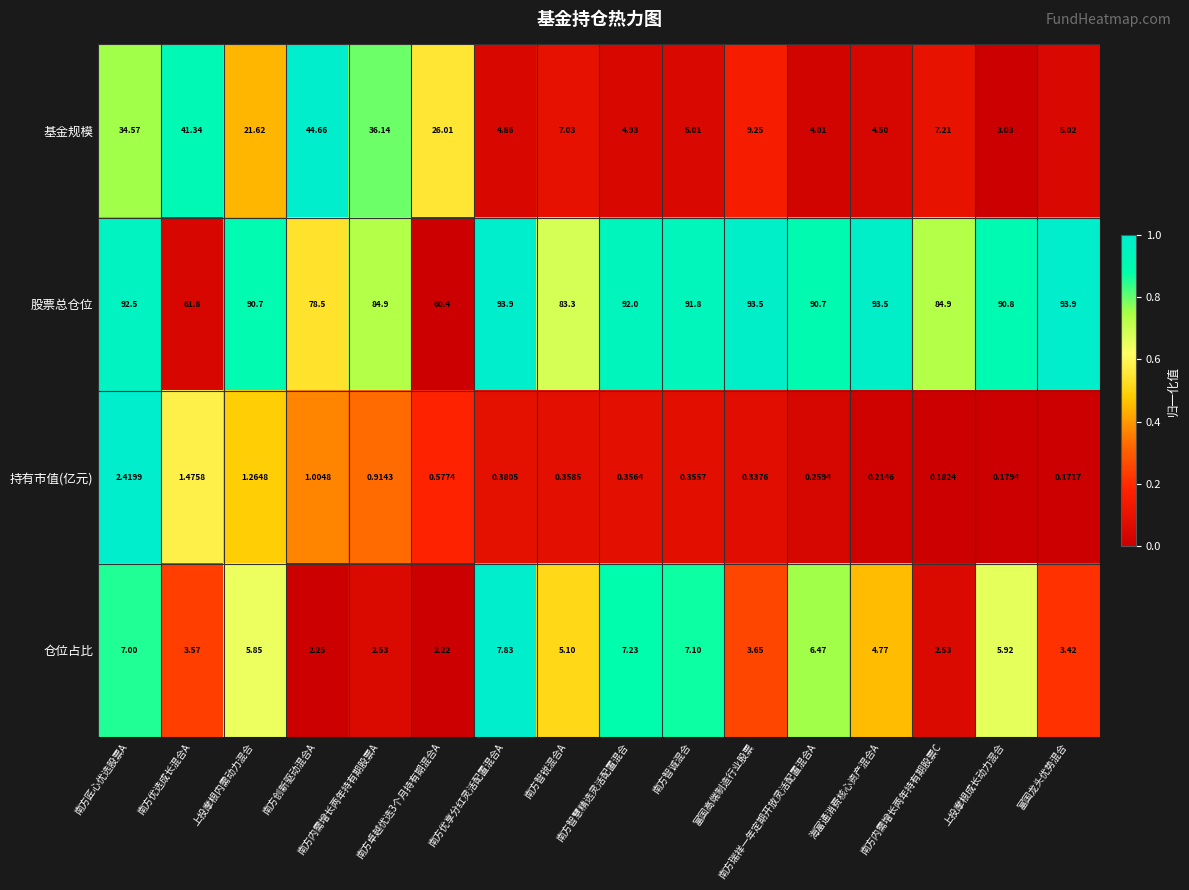

What is the total value across all series at 南方瑞祥一年定期开放灵活配置混合A?

101.4